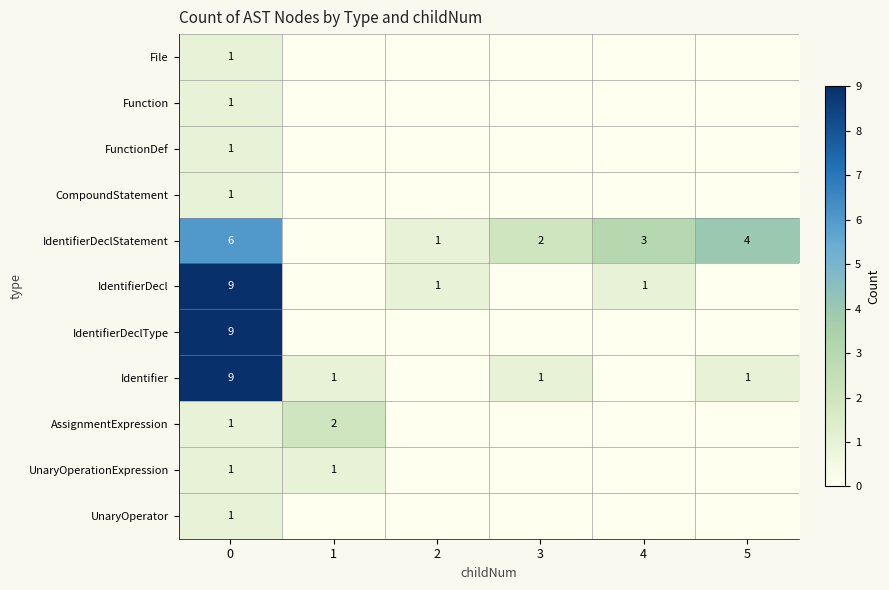

The UnaryOperator series shows 1 at 0. True or false?

True